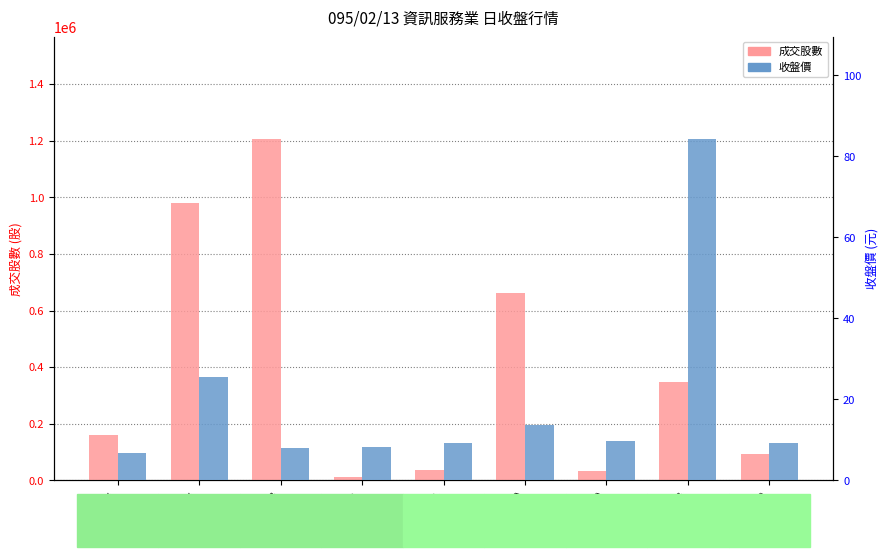

What is the value of the 收盤價 bar at the 1st from the left?

6.7